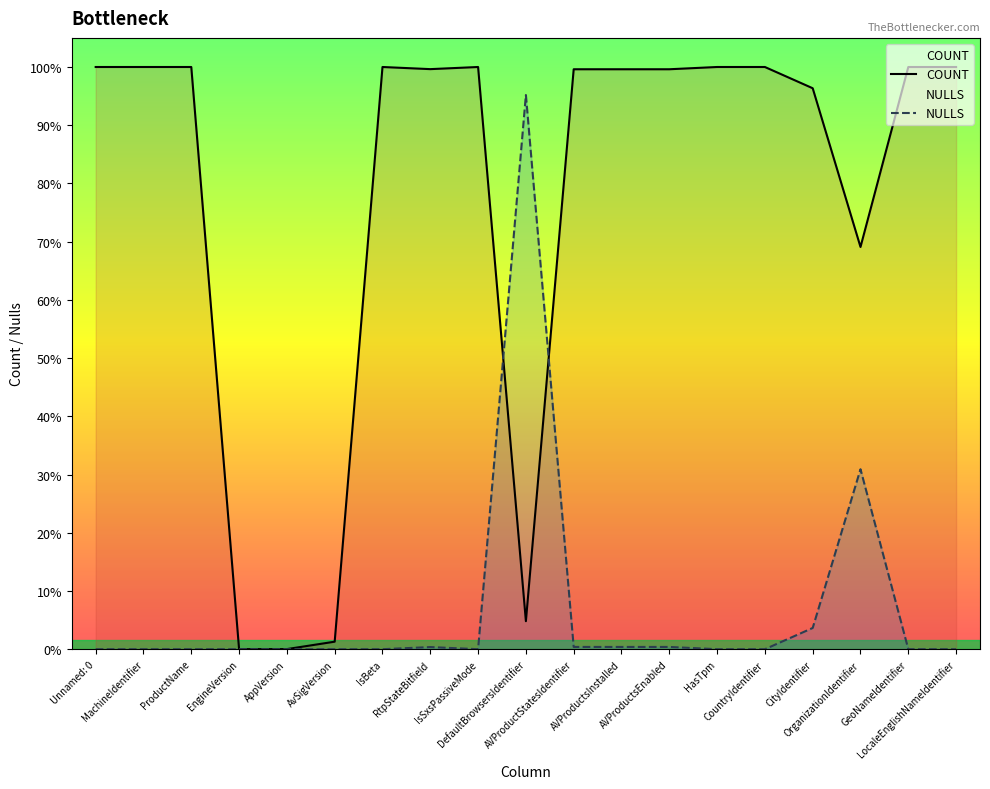

Reading left to right, list all the values displayed in this chart.

COUNT: 500000	500000	500000	53	95	6455	500000	498168	500000	24061	498062	498062	498062	500000	500000	481760	345437	499984	500000
NULLS: 0	0	0	0	0	0	0	1832	0	475939	1938	1938	1938	0	0	18240	154563	16	0